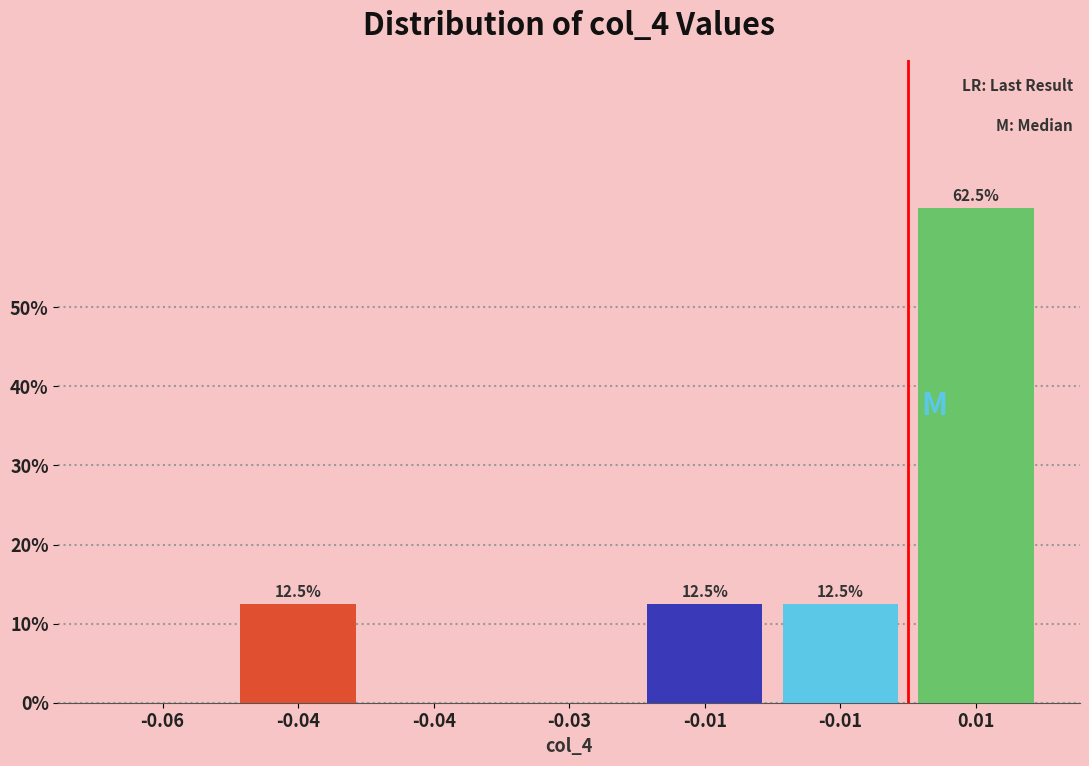

Are the bars horizontal?

No